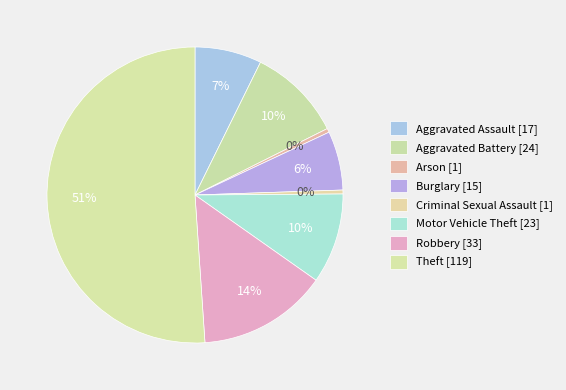

How many slices are in this pie chart?

8